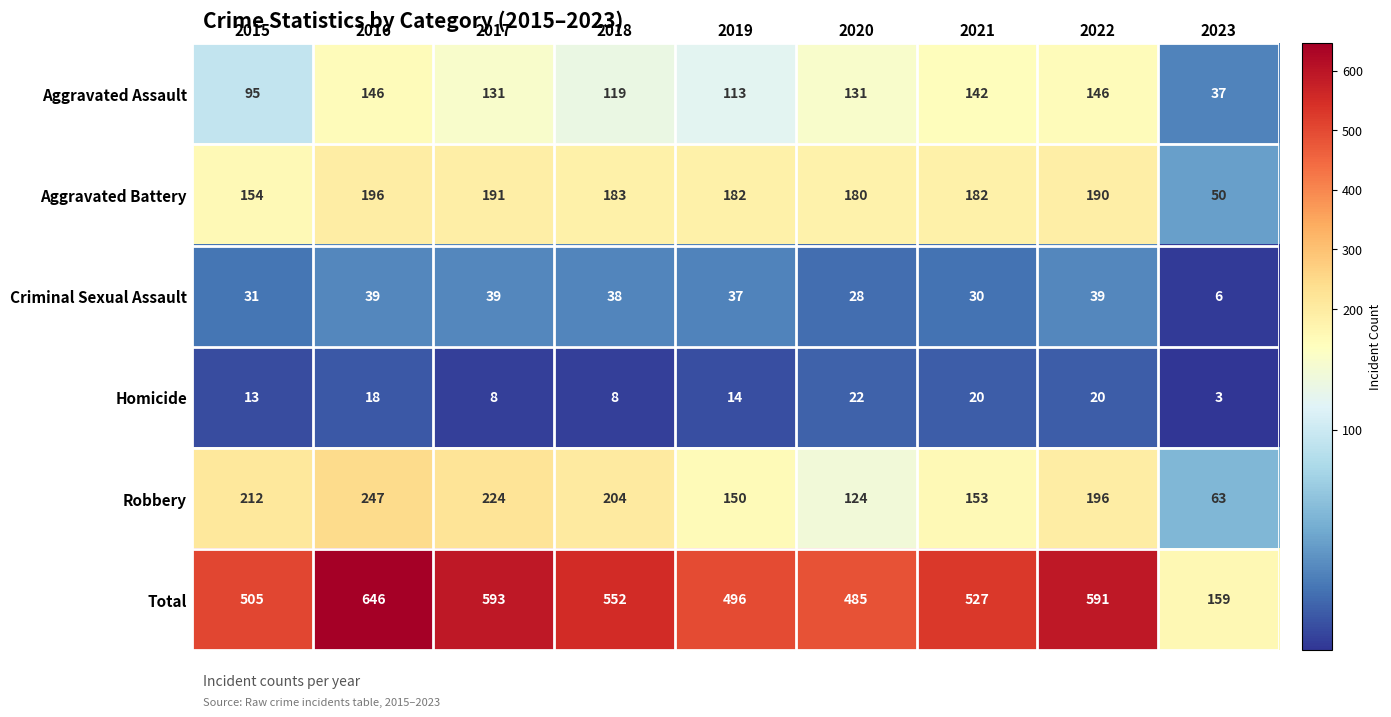

What is the difference between the maximum and minimum values in the Total series?

487